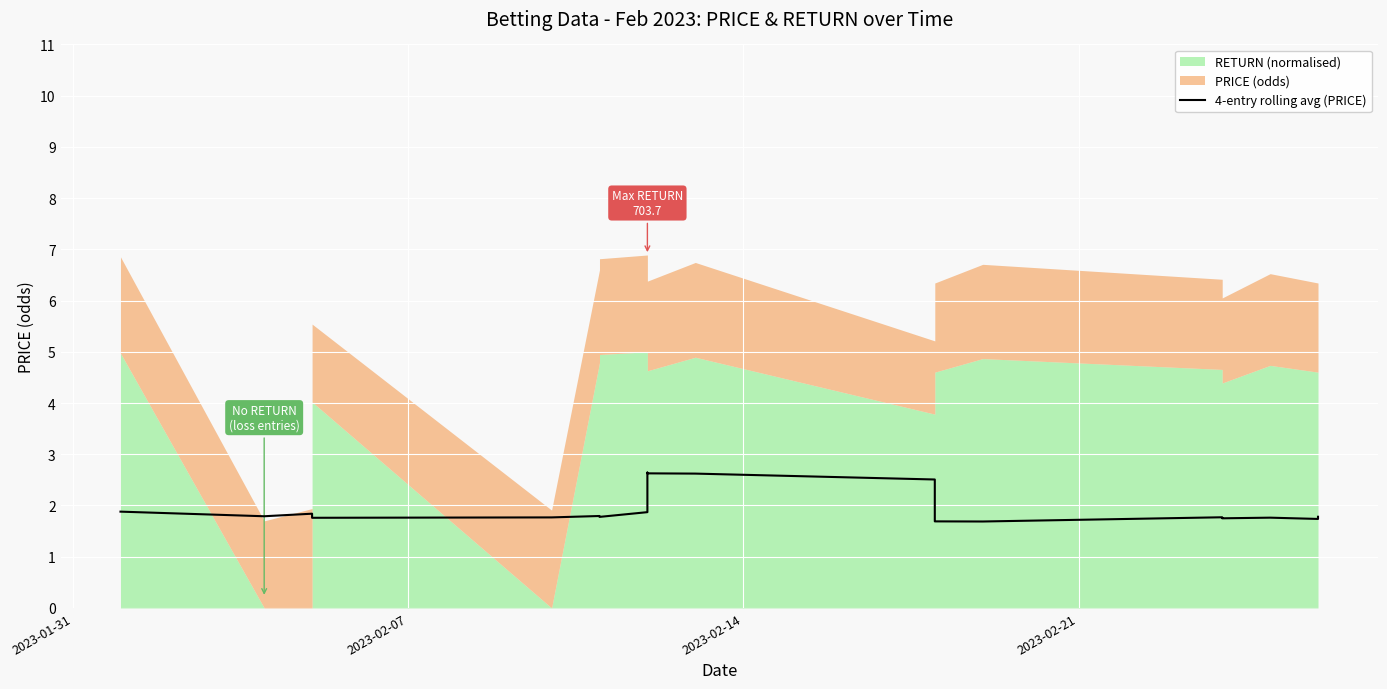

Count the number of categories in the chart.

21